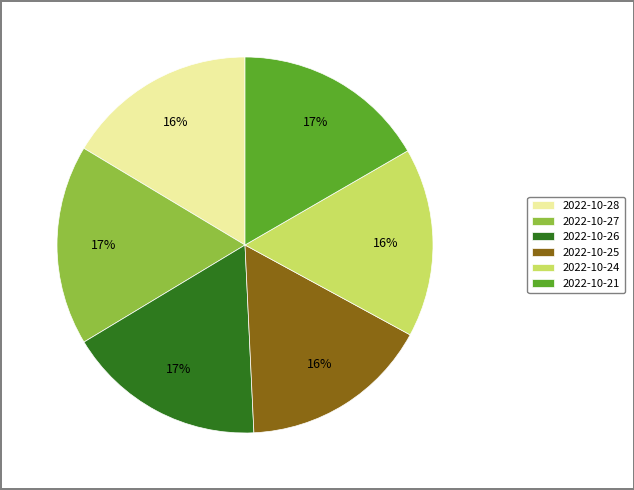

What percentage is the 2022-10-26 slice, to the nearest percent?

17%